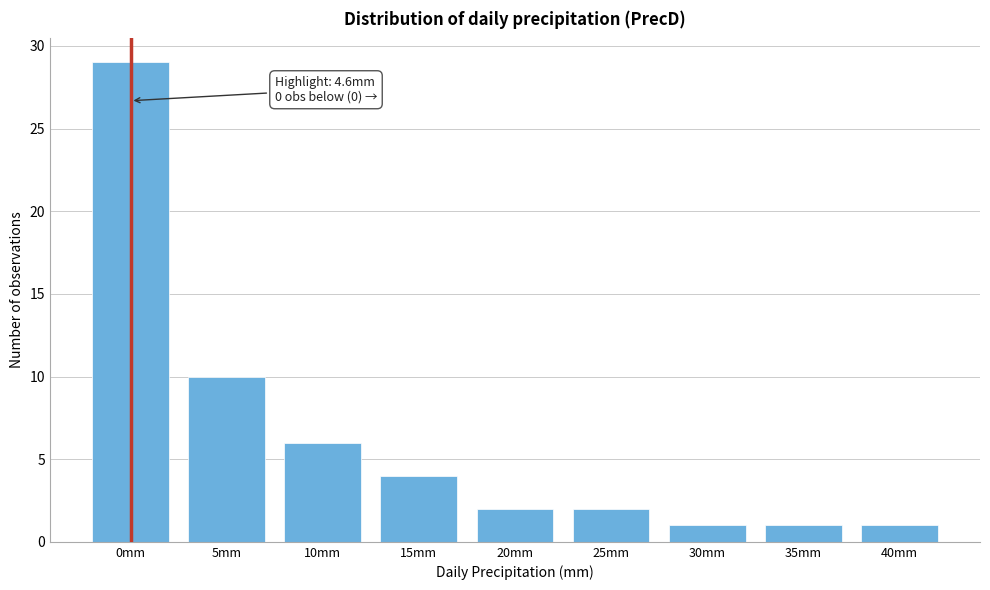

Reading left to right, list all the values displayed in this chart.

29	10	6	4	2	2	1	1	1